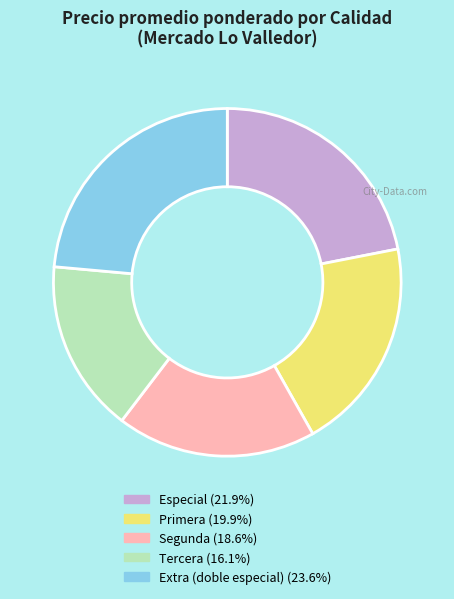

How many slices are in this pie chart?

5